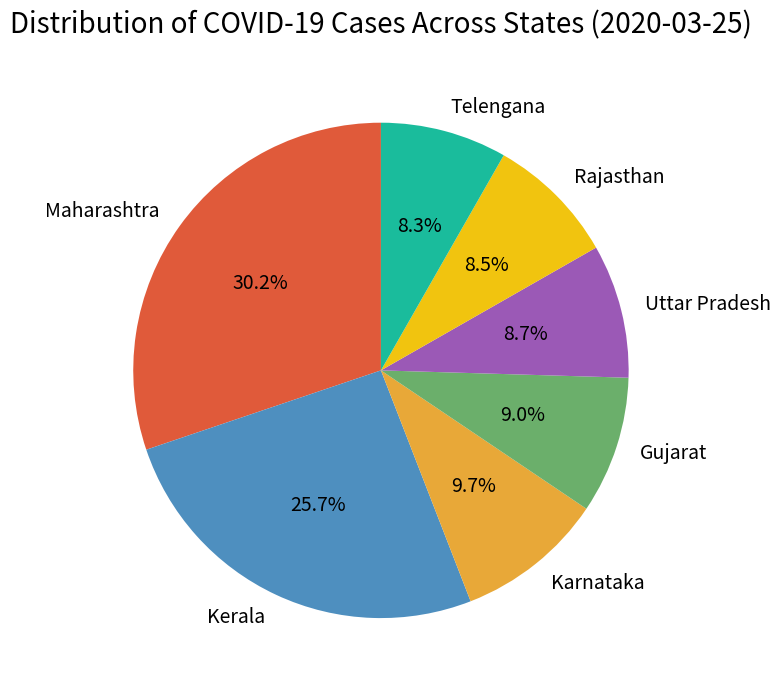

Is it true that Telengana is 1% of the pie?

False